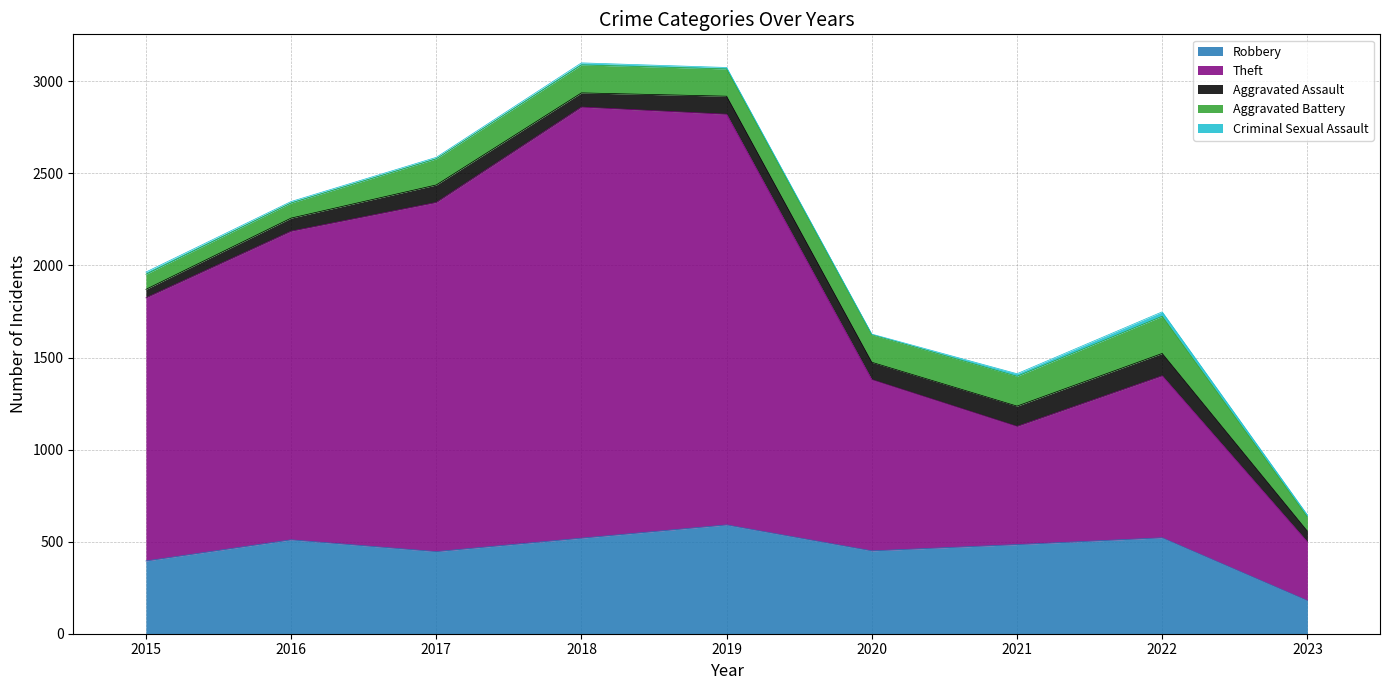

What is the minimum value for Theft?

319